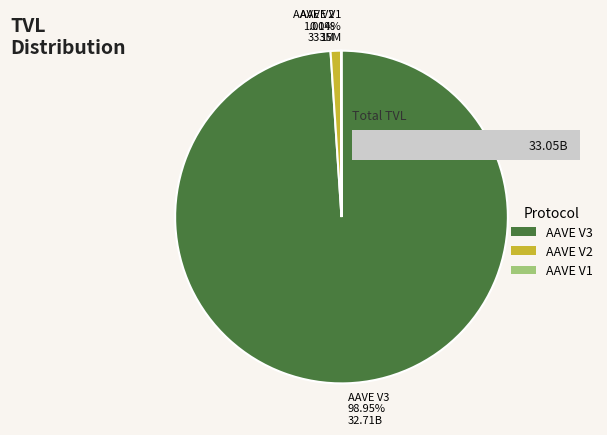

Does any single category account for the majority?

Yes